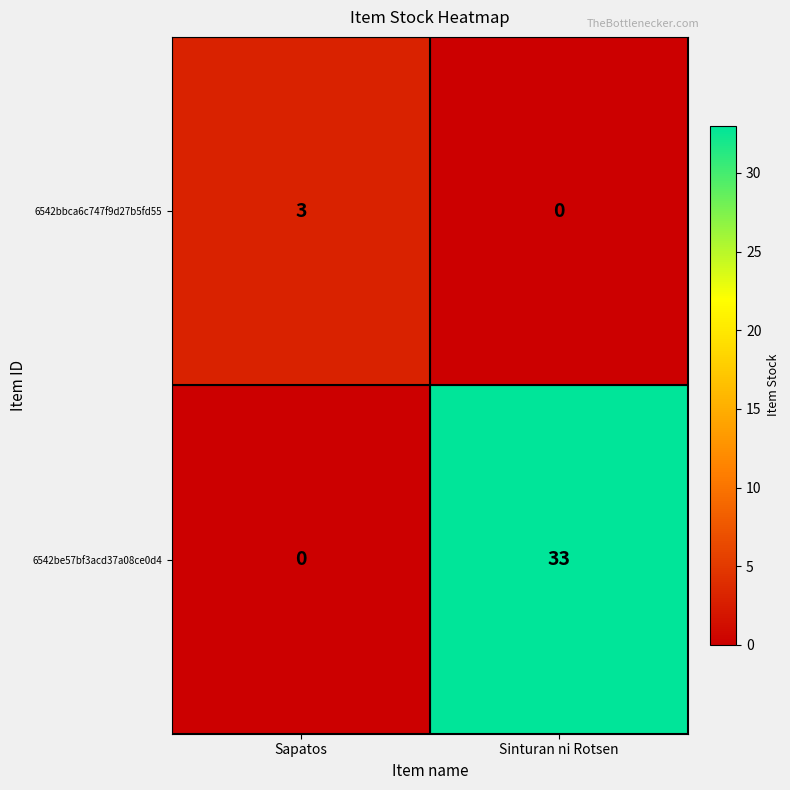

At how many categories does at least one series exceed 2?

2